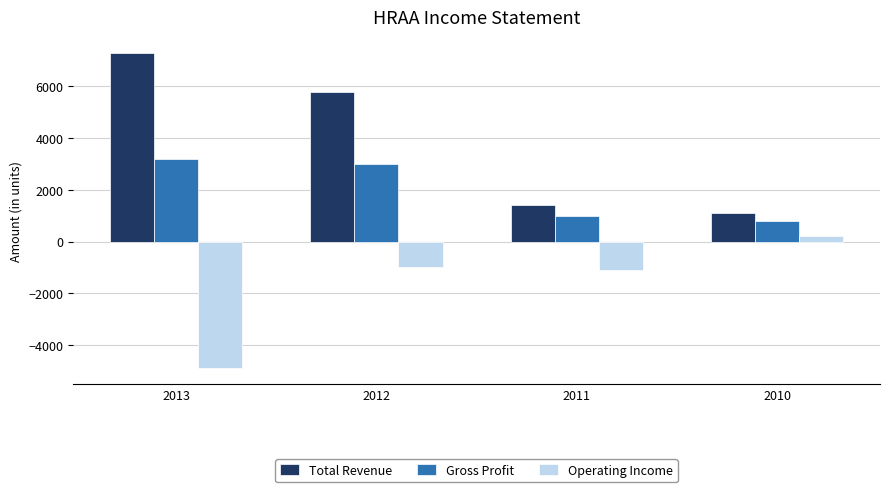

Which label corresponds to the smallest value in the chart?

2013